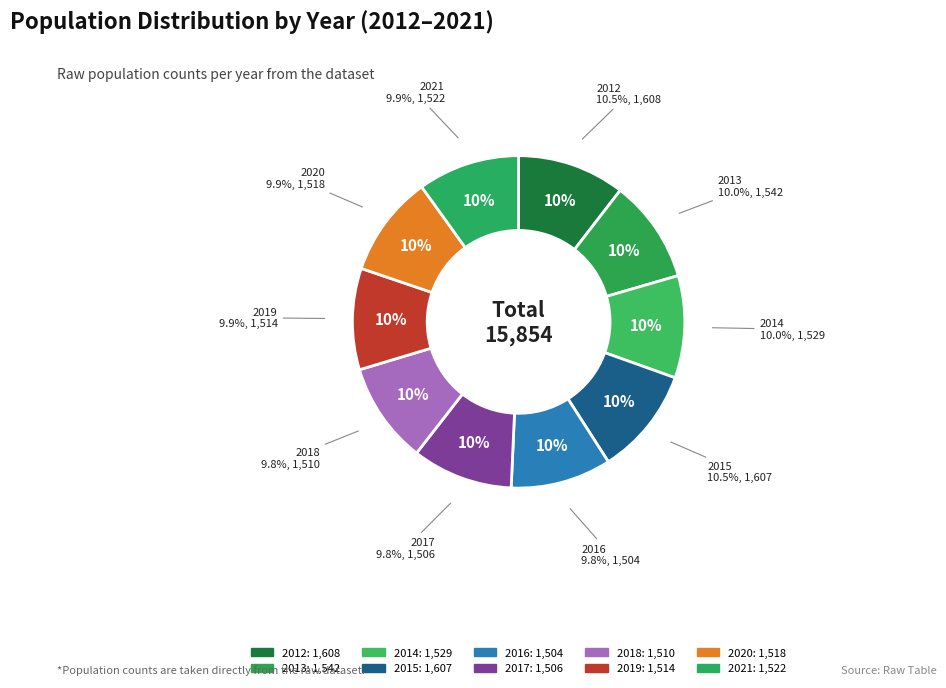

Is there any slice that represents more than half of the pie?

No